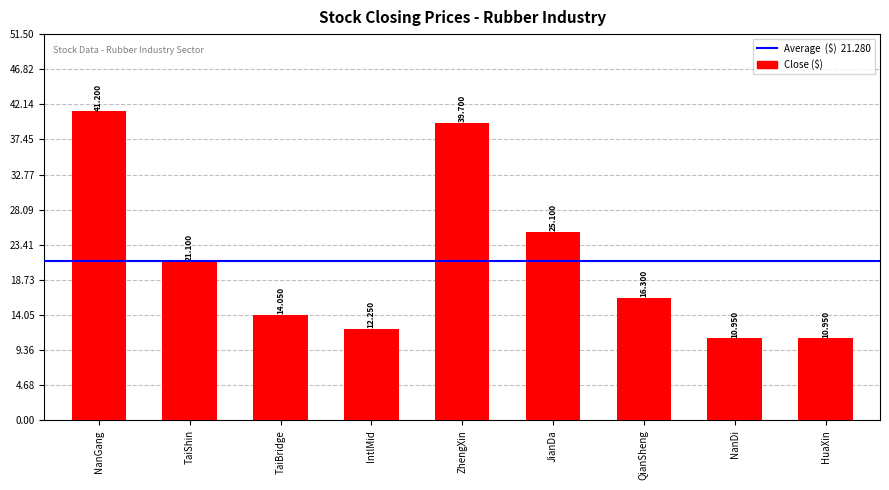

Which has a higher value, ZhengXin or NanDi?

ZhengXin